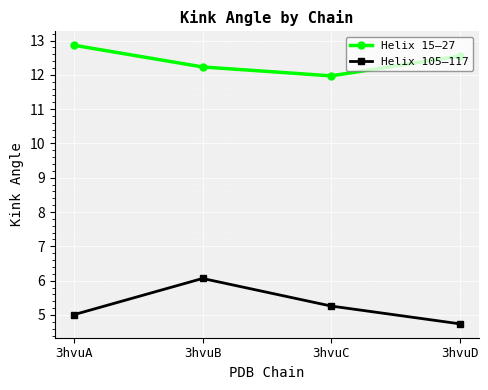

Is this an area chart (filled region under the line)?

No